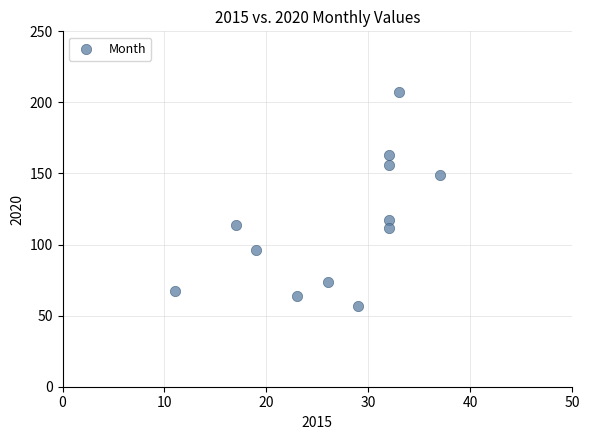

What is the range of Y values (max minus min)?

150